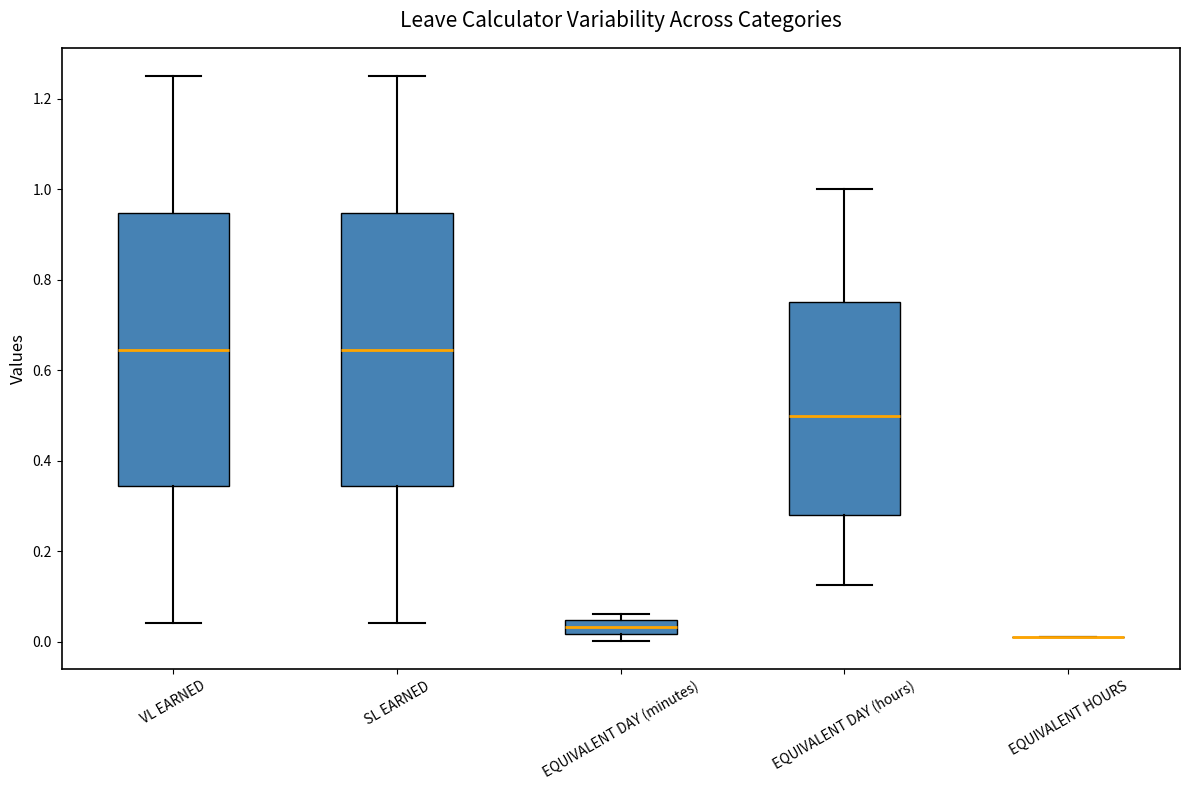

Reading left to right, transcribe this box plot: for each box, give where its median line is, the range the box spans, and where its two whiskers end, as read against the y-axis. The values are not printed on the chart, so give them approximately, as read against the axis.

VL EARNED: median 0.64, box 0.34 to 0.94, whiskers 0.04 to 1.26
SL EARNED: median 0.64, box 0.34 to 0.94, whiskers 0.04 to 1.26
EQUIVALENT DAY (minutes): median 0.04 (inside the box), box 0.02 to 0.04, whiskers 0.00 to 0.06
EQUIVALENT DAY (hours): median 0.50, box 0.28 to 0.76, whiskers 0.12 to 1.00
EQUIVALENT HOURS: box collapsed to a line at 0.02, whiskers 0.02 to 0.02